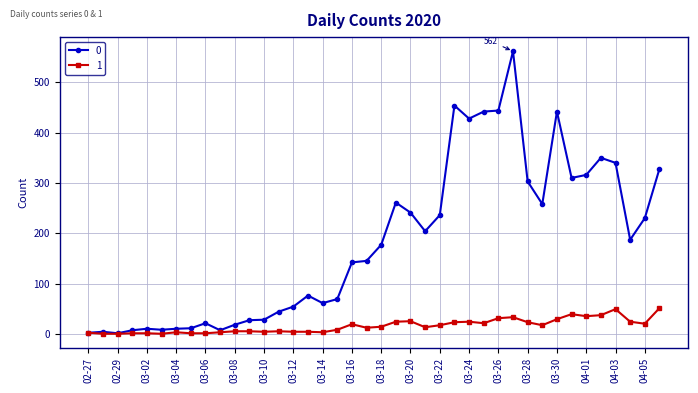

True or false: 1 has more than 2 points higher than both neighbors.

True